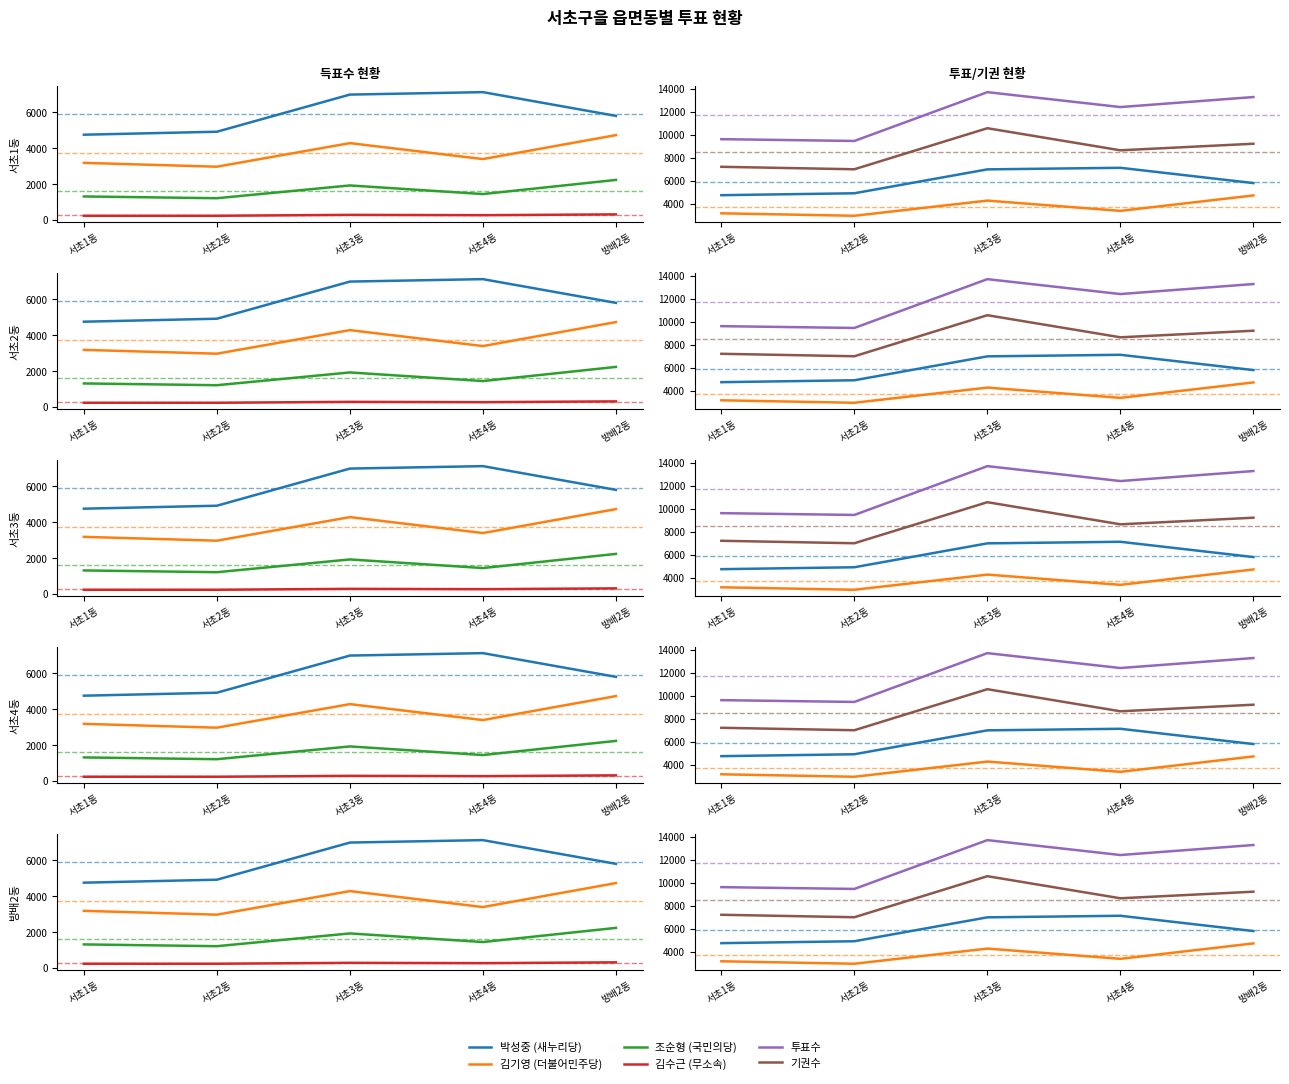

At how many categories does at least one series exceed 4393?

5